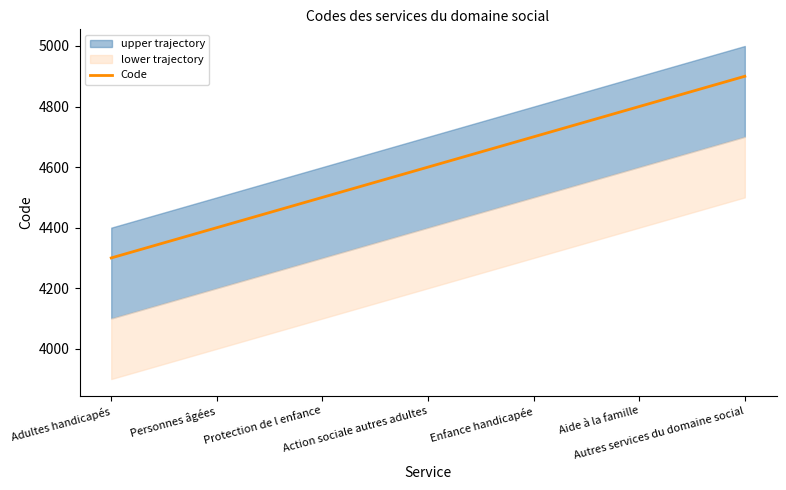

At which label is the value closest to 4600?

Action sociale autres adultes